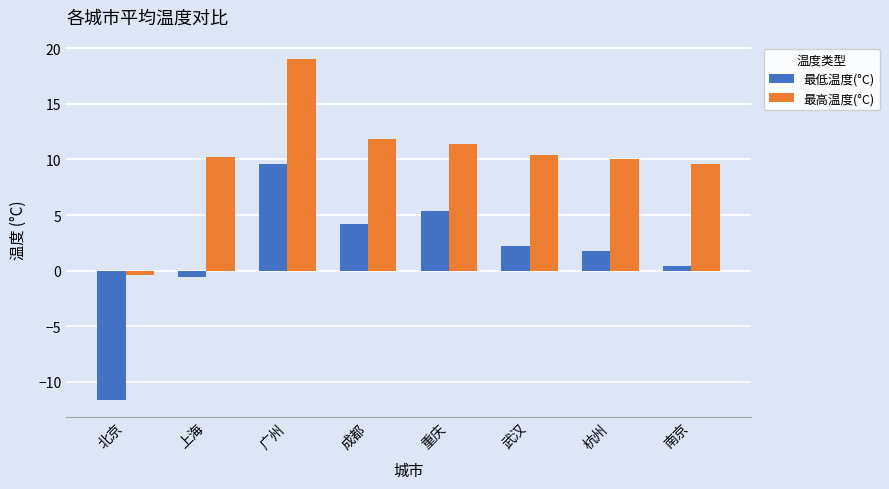

How many values in 最低温度(°C) are above zero?

6